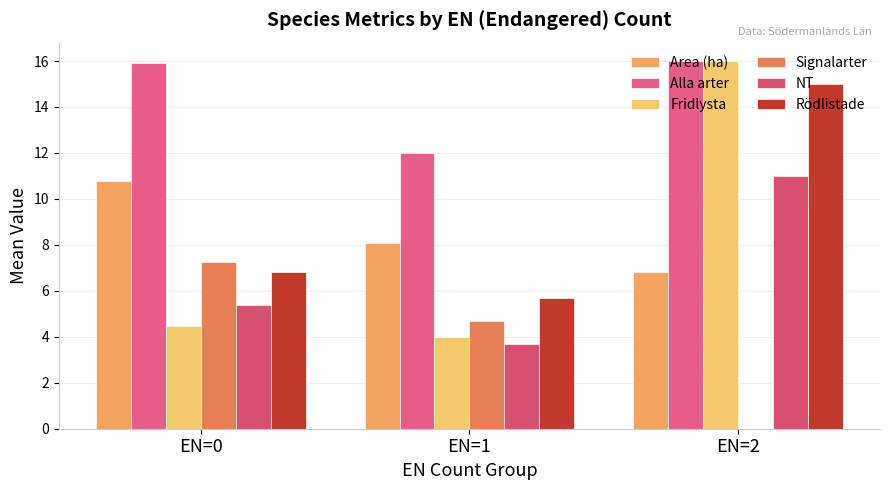

The Signalarter series shows 4.5 at EN=0. True or false?

False